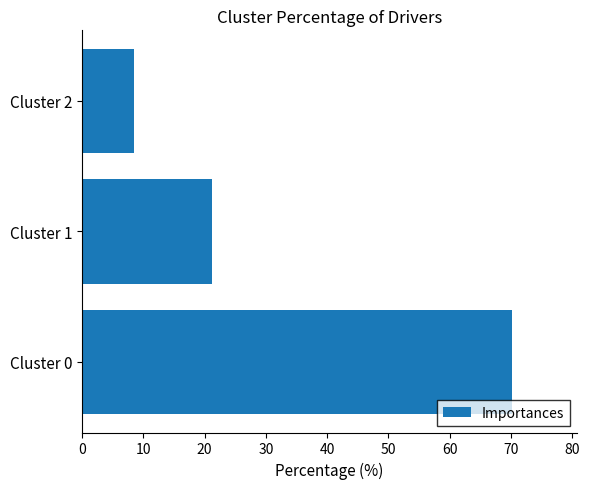

The value at Cluster 2 is 8.5. True or false?

True